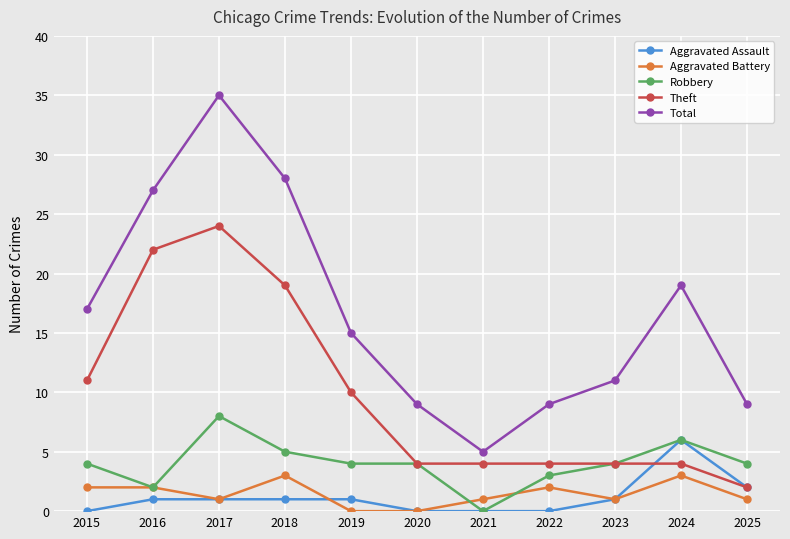

True or false: Robbery and Total intersect in this chart.

False